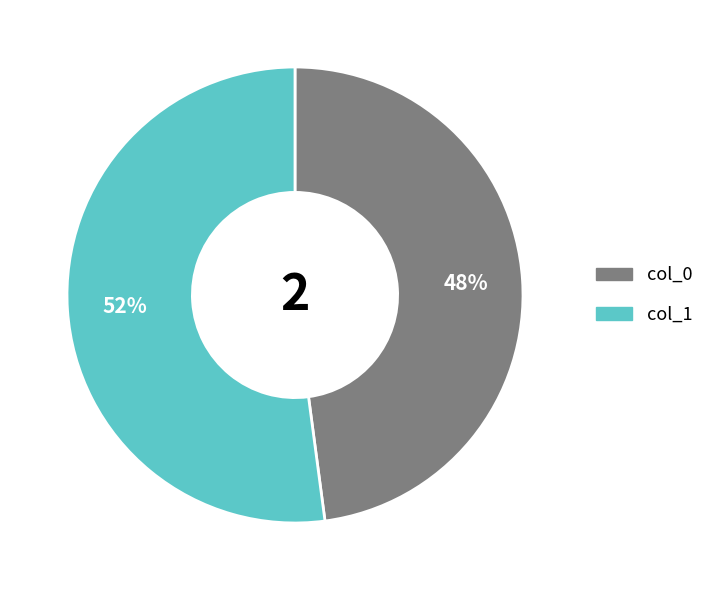

Is col_1 the majority of the pie?

Yes